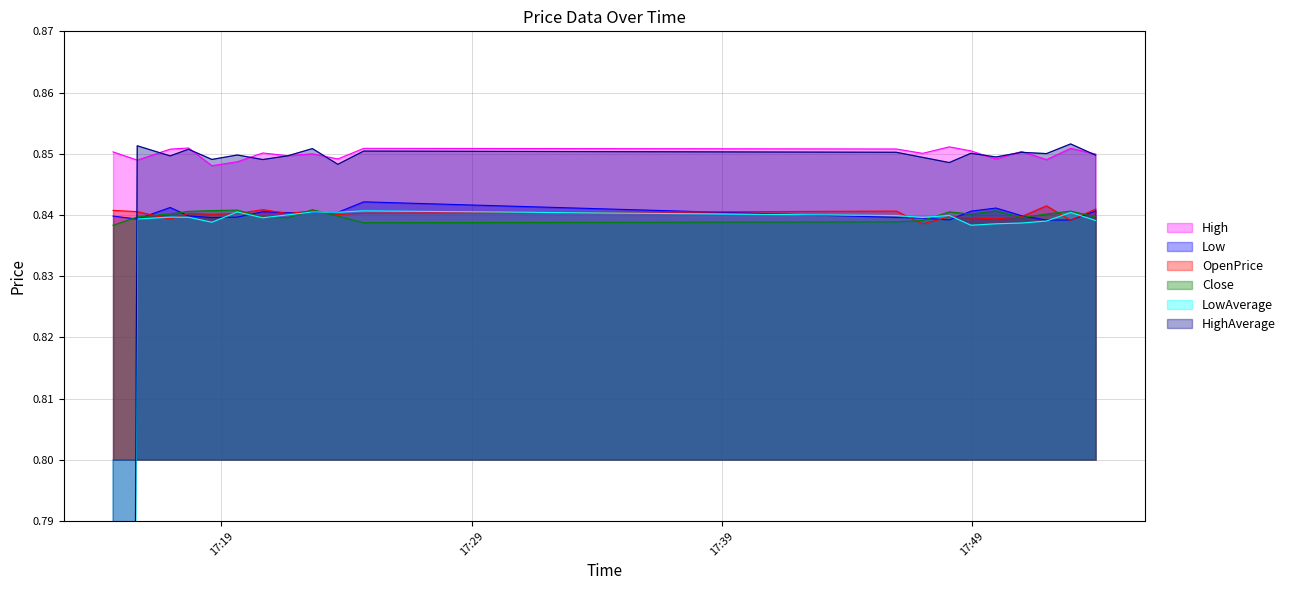

Count the LowAverage values in the range 0 to 1.

20